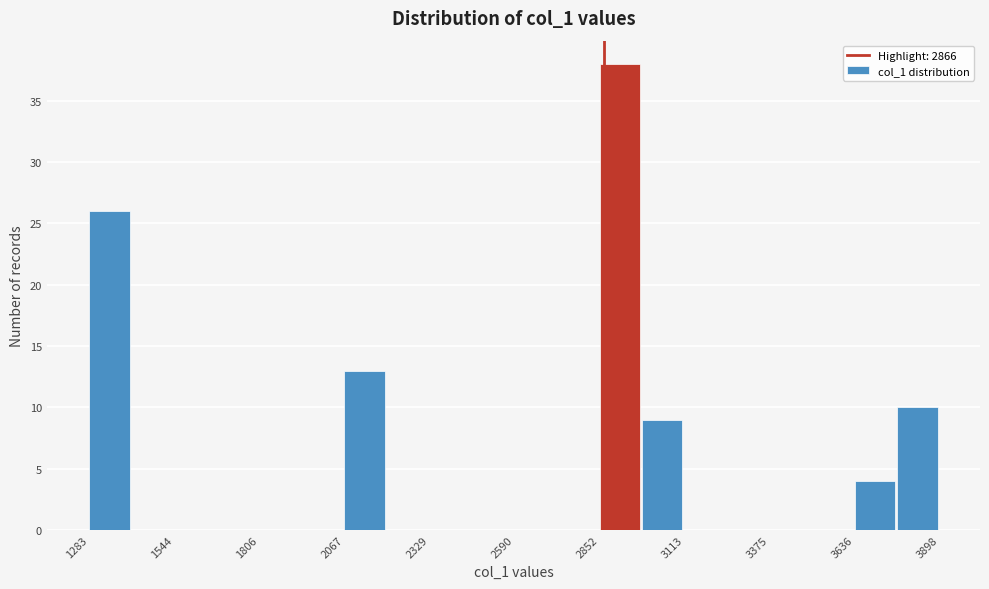

Read against the x-axis, roughly where is the centre of the tallest bar?

2900